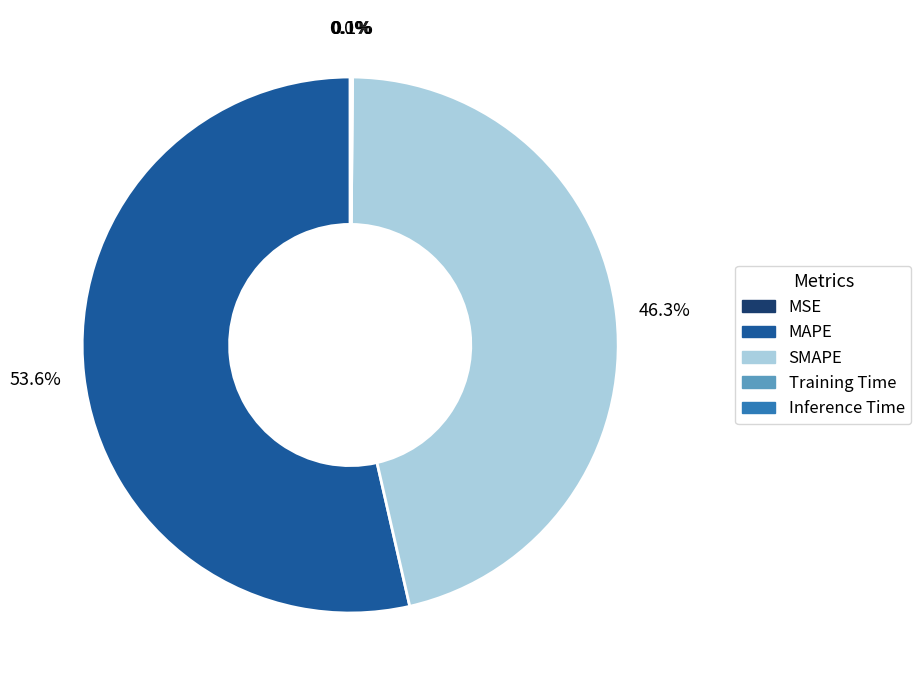

Does MAPE represent more than half of the total?

Yes